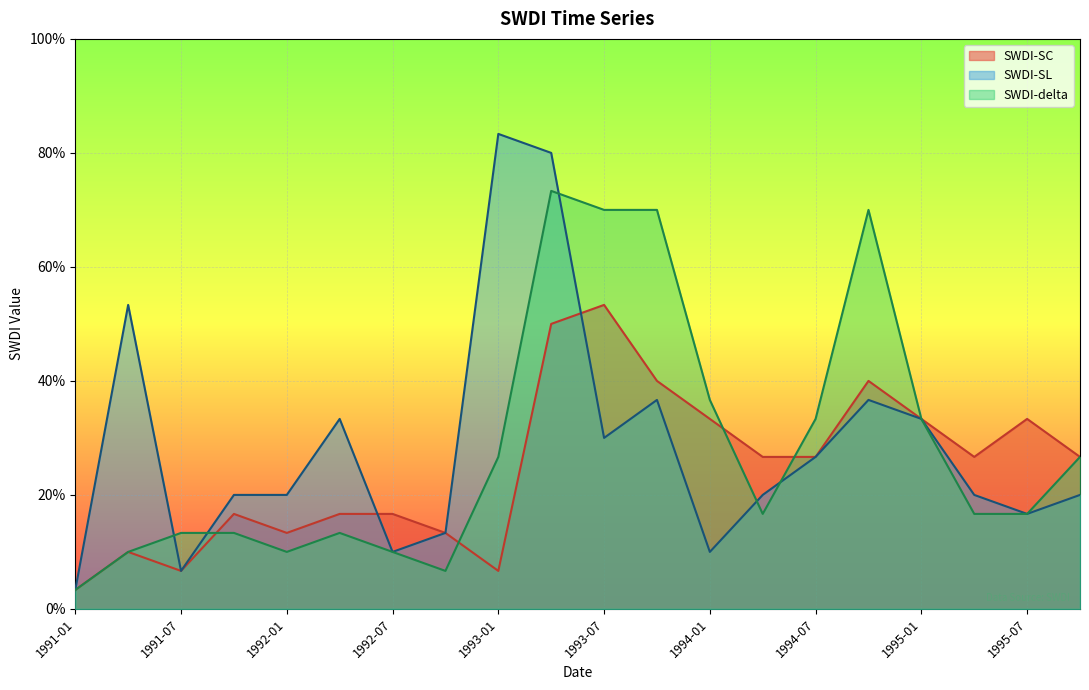

Reading left to right, what are all the values shown in this chart?

SWDI-SC: 0.0	0.1	0.1	0.2	0.1	0.2	0.2	0.1	0.1	0.5	0.5	0.4	0.3	0.3	0.3	0.4	0.3	0.3	0.3	0.3
SWDI-SL: 0.0	0.5	0.1	0.2	0.2	0.3	0.1	0.1	0.8	0.8	0.3	0.4	0.1	0.2	0.3	0.4	0.3	0.2	0.2	0.2
SWDI-delta: 0.0	0.1	0.1	0.1	0.1	0.1	0.1	0.1	0.3	0.7	0.7	0.7	0.4	0.2	0.3	0.7	0.3	0.2	0.2	0.3